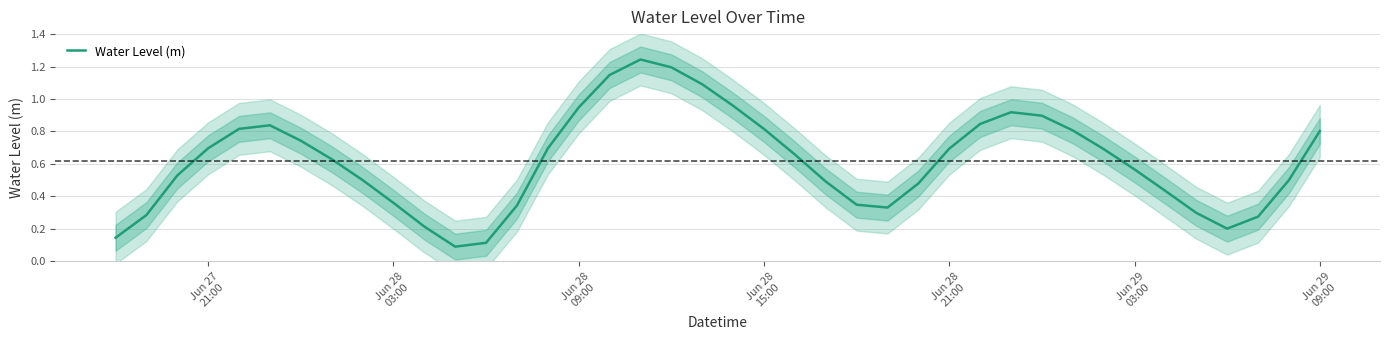

How many categories are shown in the chart?

40